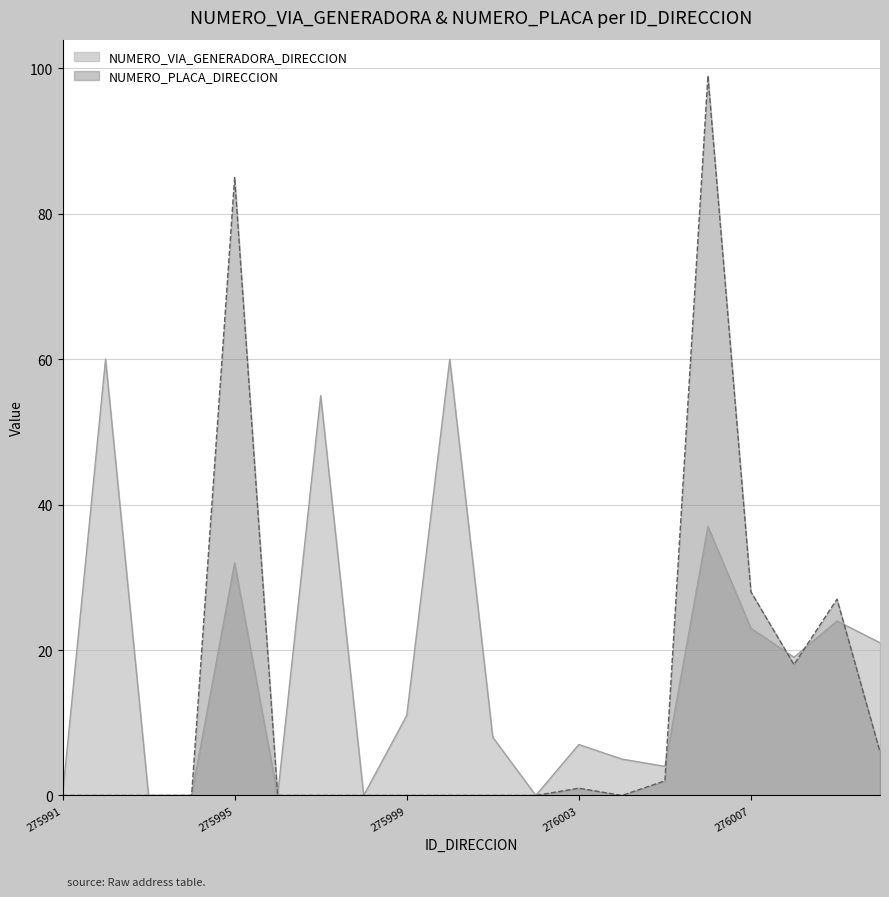

Reading right to left, transcribe all the data shown in this chart.

NUMERO_VIA_GENERADORA_DIRECCION: 21	24	19	23	37	4	5	7	0	8	60	11	0	55	0	32	0	0	60	0
NUMERO_PLACA_DIRECCION: 6	27	18	28	99	2	0	1	0	0	0	0	0	0	0	85	0	0	0	0